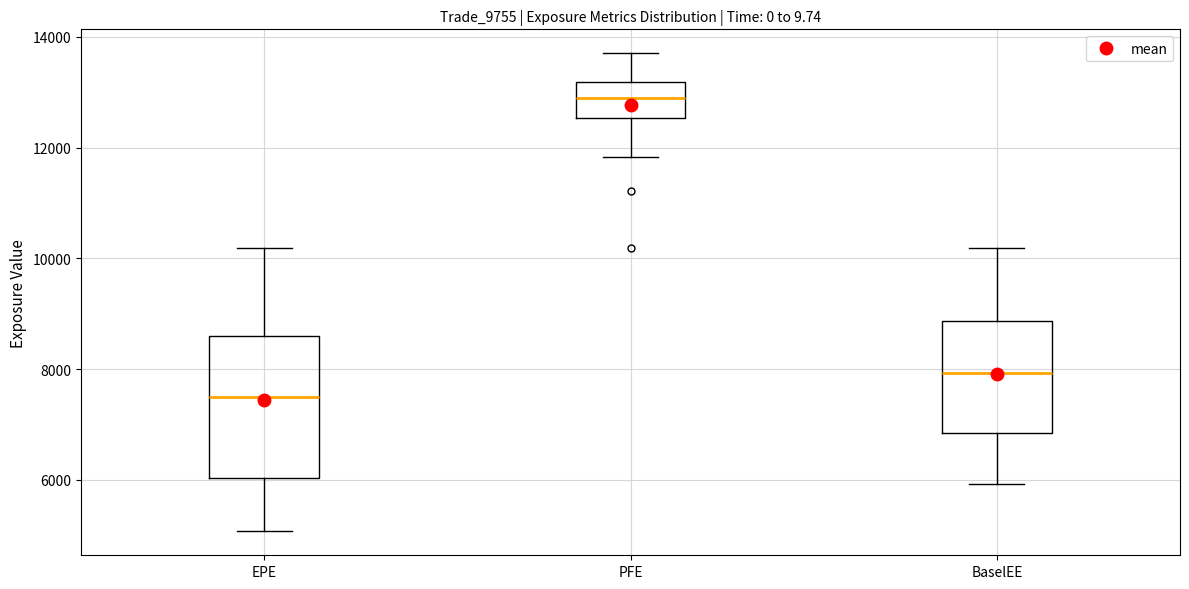

Reading left to right, transcribe this box plot: for each box, give where its median line is, the range the box spans, and where its two whiskers end, as read against the y-axis. The values are not printed on the chart, so give them approximately, as read against the axis.

EPE: median 7600, box 6000 to 8600, whiskers 5000 to 10200
PFE: median 13000, box 12600 to 13200, whiskers 11800 to 13800
BaselEE: median 8000, box 6800 to 8800, whiskers 6000 to 10200